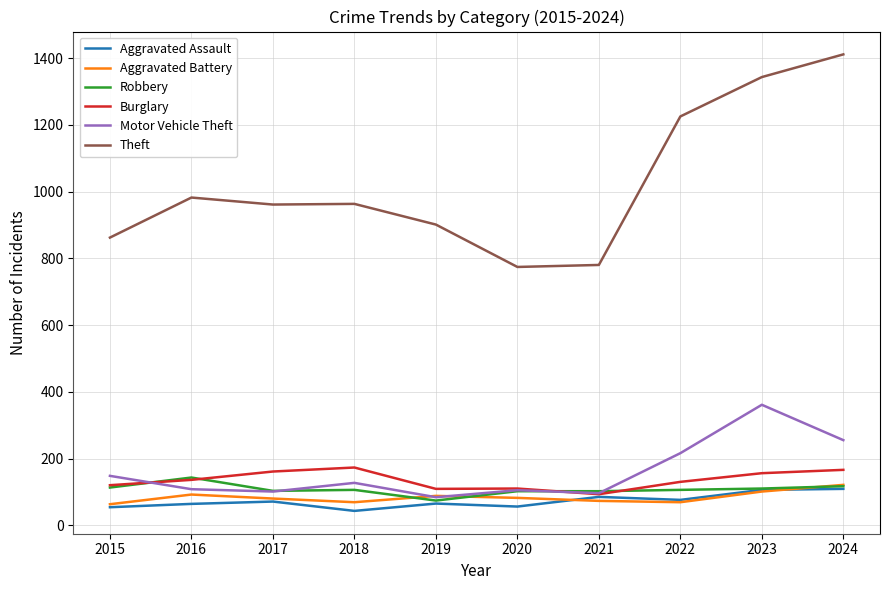

True or false: Theft has more than 2 interior local peaks.

False